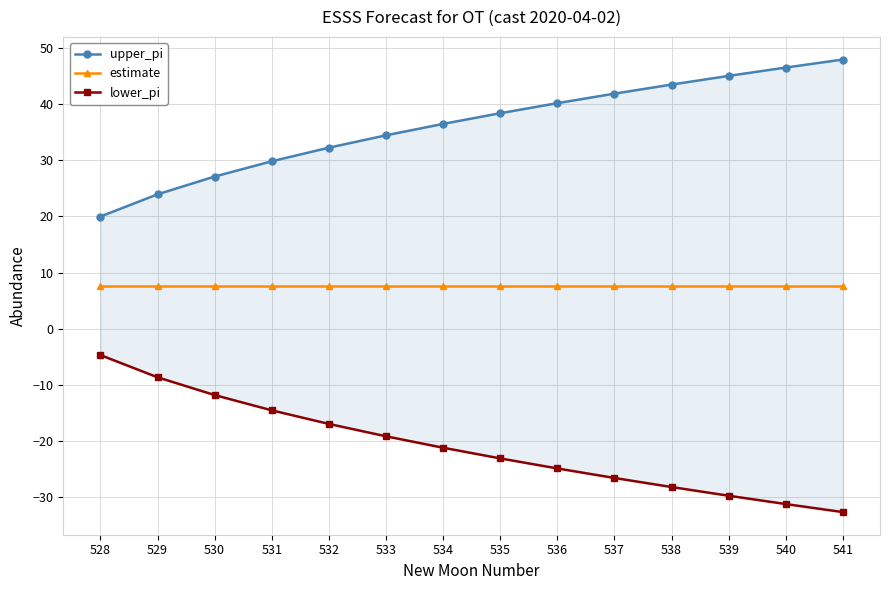

The value of lower_pi at 534 is -21.2. True or false?

True